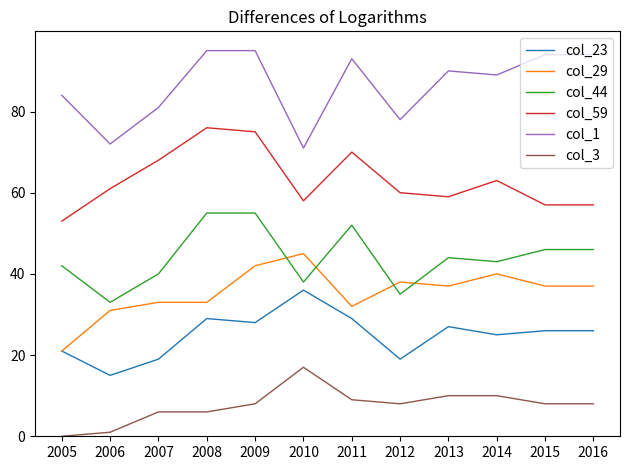

Is the value of col_23 at 2016 greater than the value of col_3 at 2008?

Yes